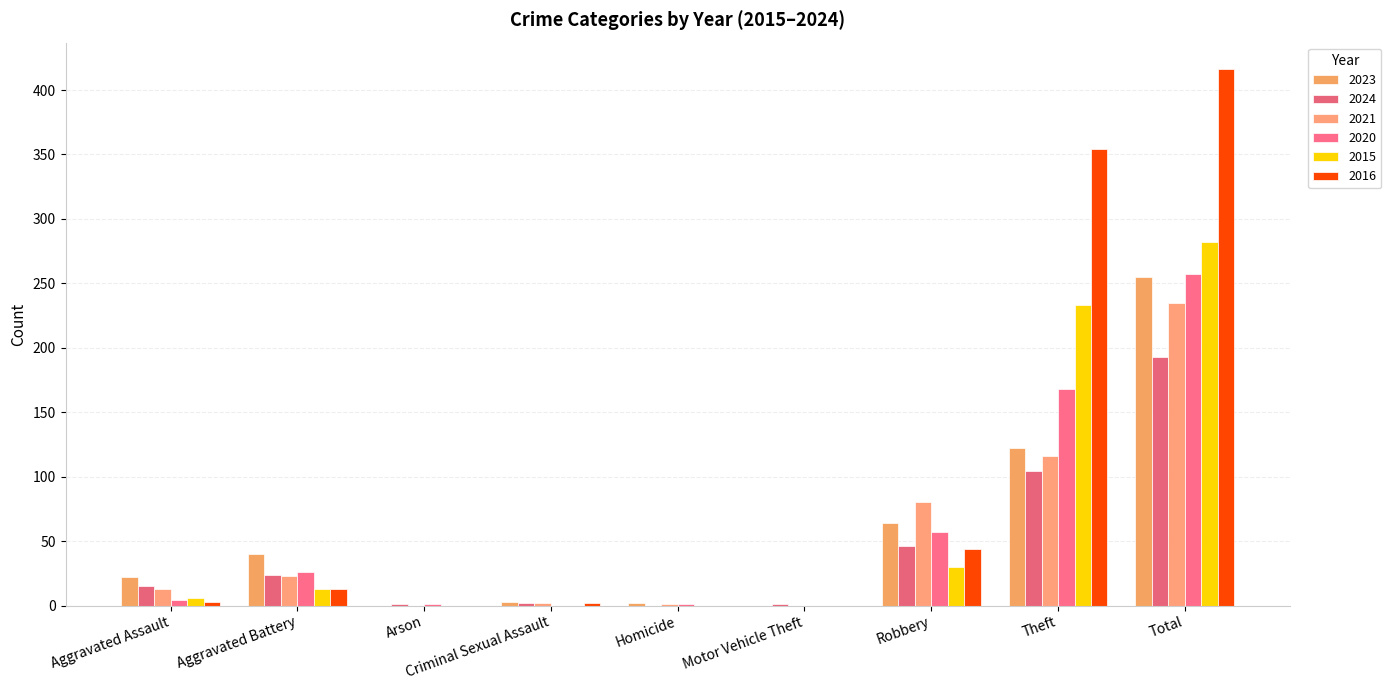

What is the label of the 8th bar from the left?

Theft